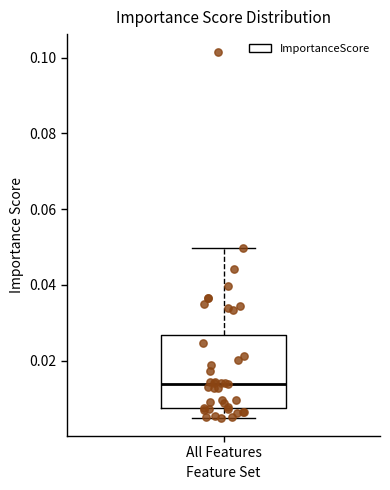

Transcribe this box plot: give where the median line is, the range the box spans, and where the two whiskers end, as read against the y-axis. The values are not printed on the chart, so give them approximately, as read against the axis.

median 0.014, box 0.008 to 0.026, whiskers 0.004 to 0.050